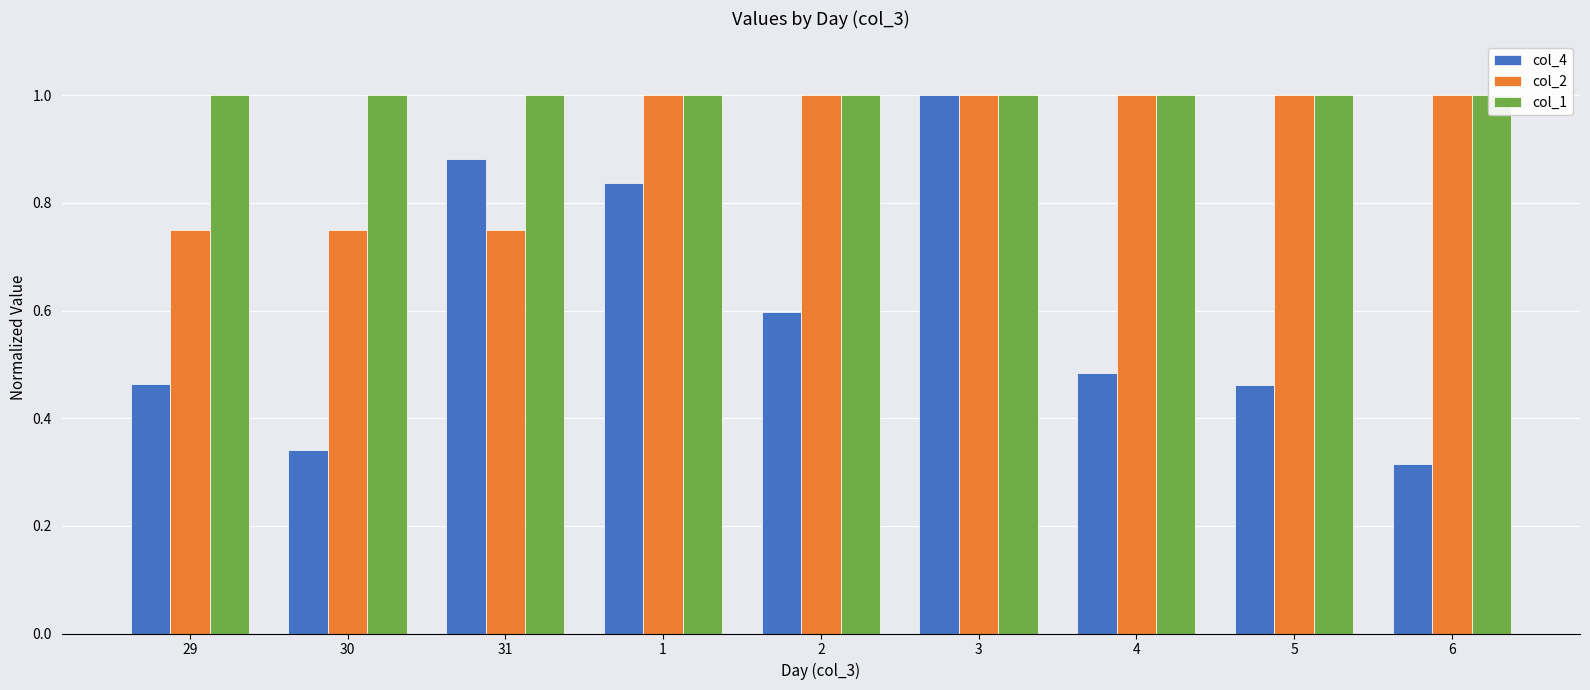

List the series in order of their overall mean, highest first.

col_1, col_2, col_4